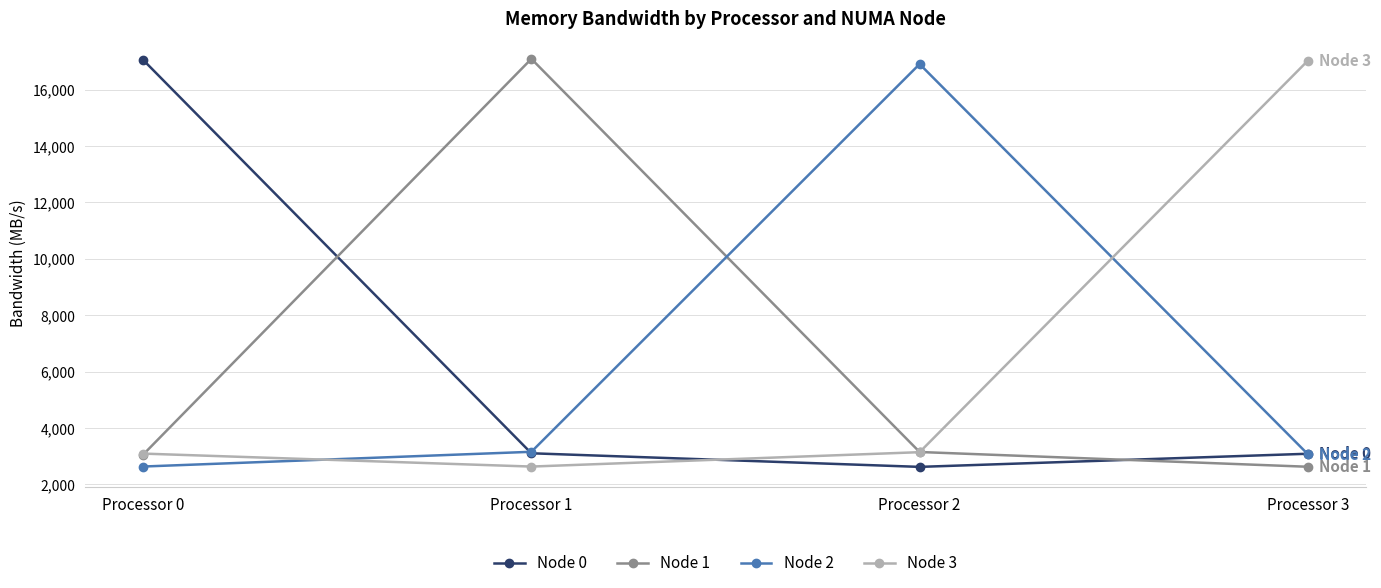

At how many categories does at least one series exceed 13398?

4